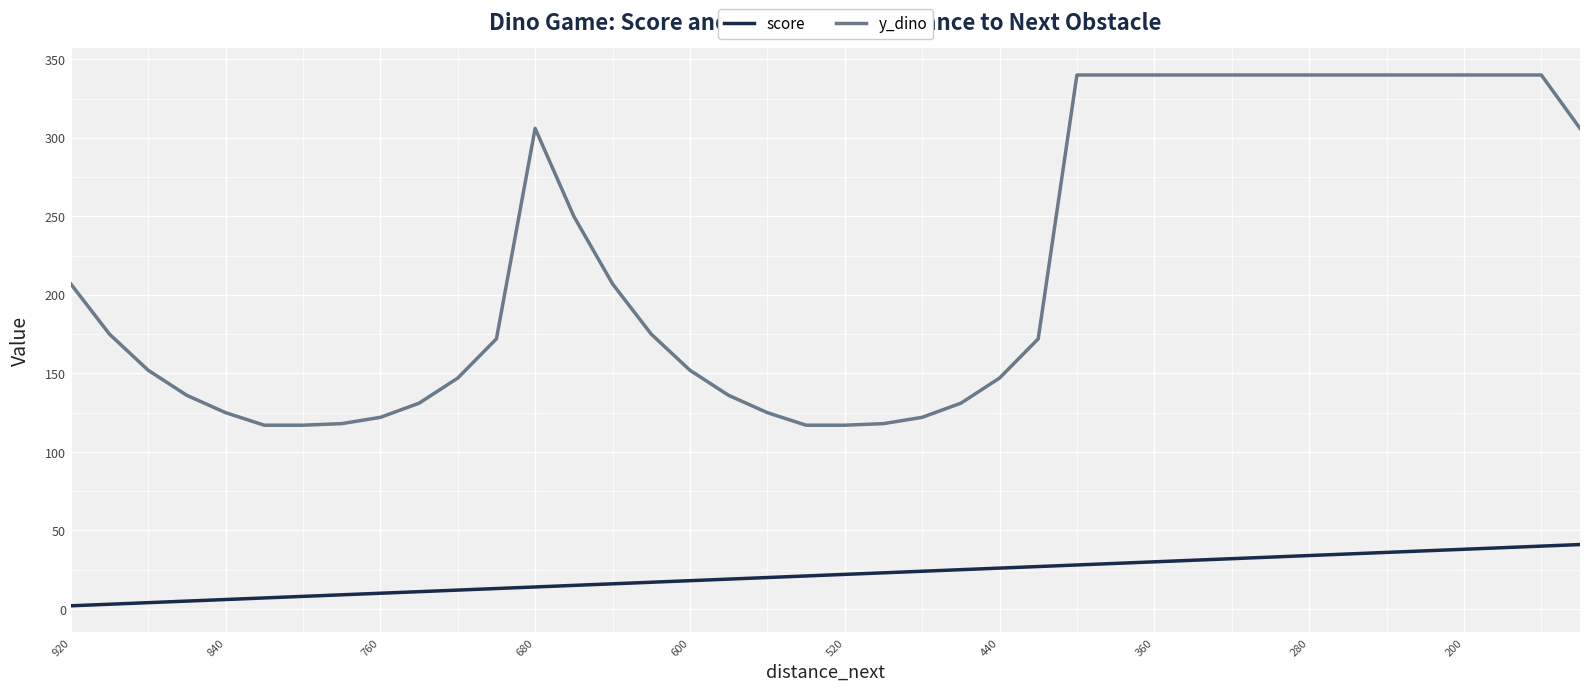

Which category has the lowest value across all series?

920